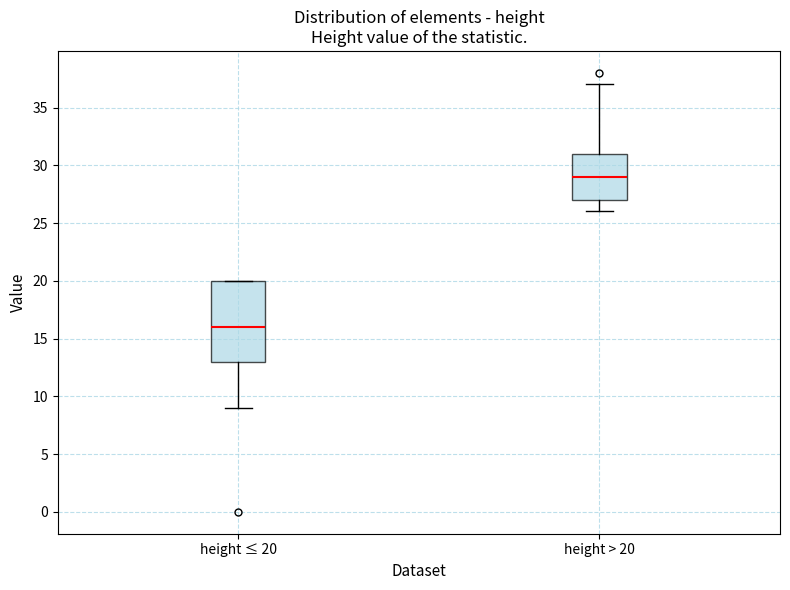

Reading left to right, transcribe this box plot: for each box, give where its median line is, the range the box spans, and where its two whiskers end, as read against the y-axis. The values are not printed on the chart, so give them approximately, as read against the axis.

height ≤ 20: median 16, box 13 to 20, whiskers 9 to 20
height > 20: median 29, box 27 to 31, whiskers 26 to 37